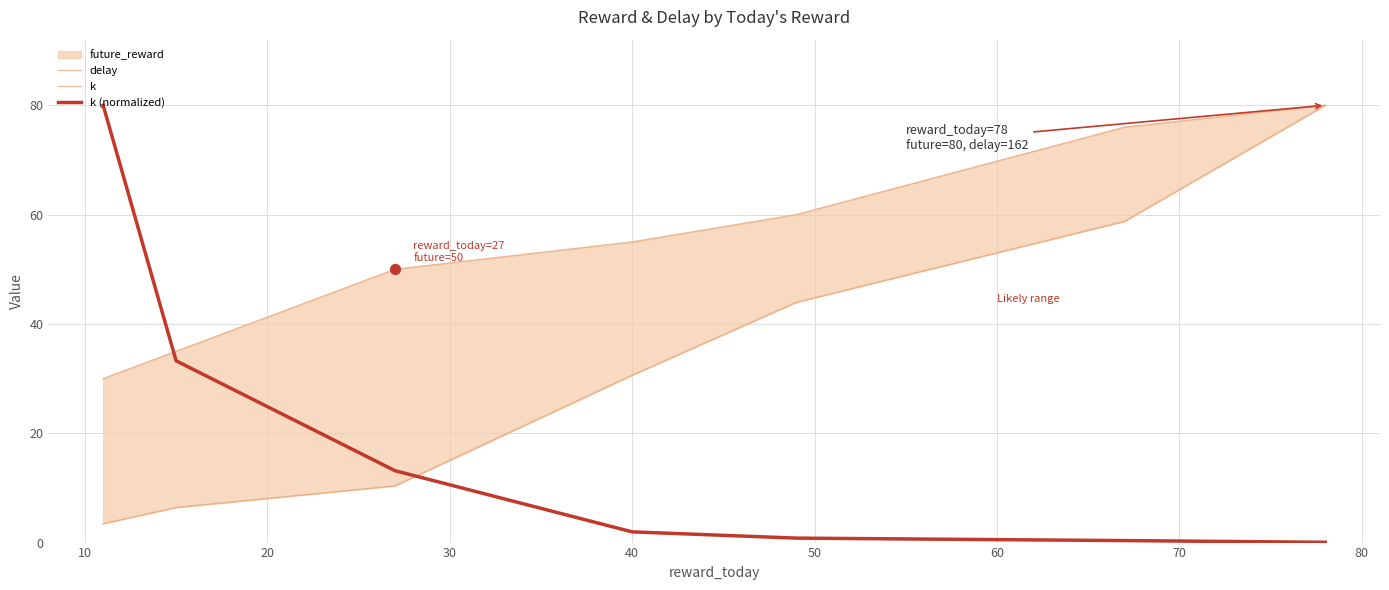

At how many categories does at least one series exceed 69?

3